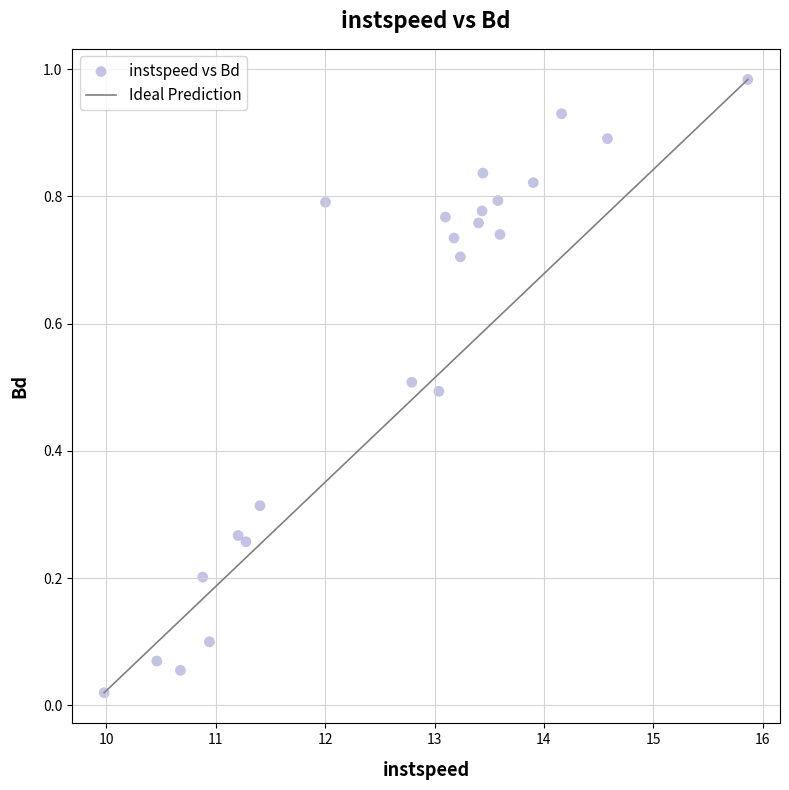

What is the range of X values (max minus min)?

5.9